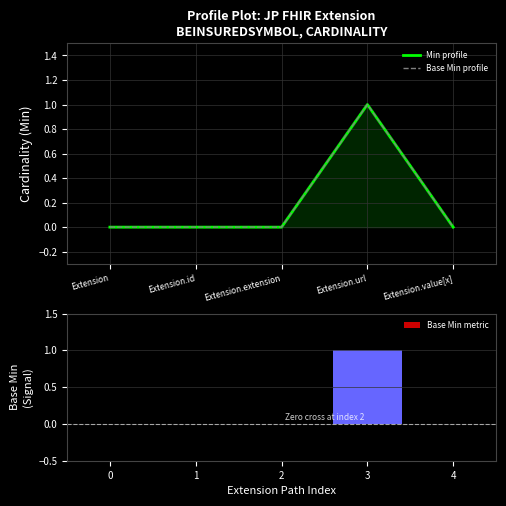

How many data points in Base Min metric are above 0?

1